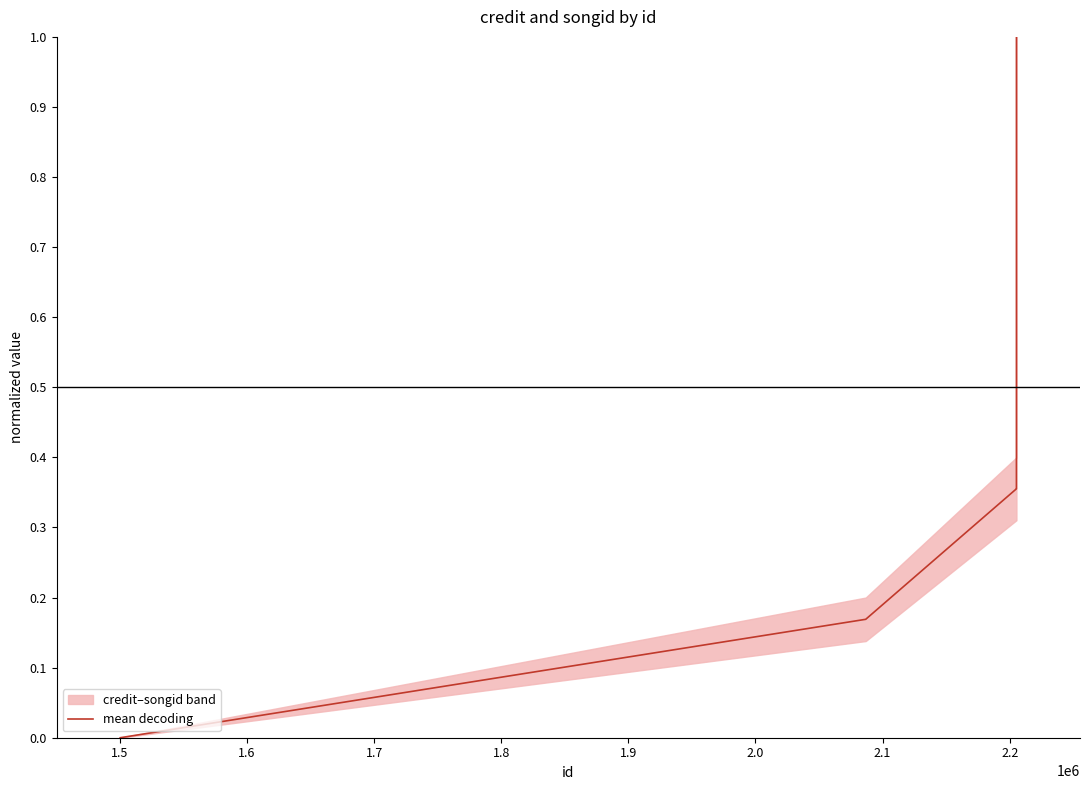

How many values are between 0 and 1?

6